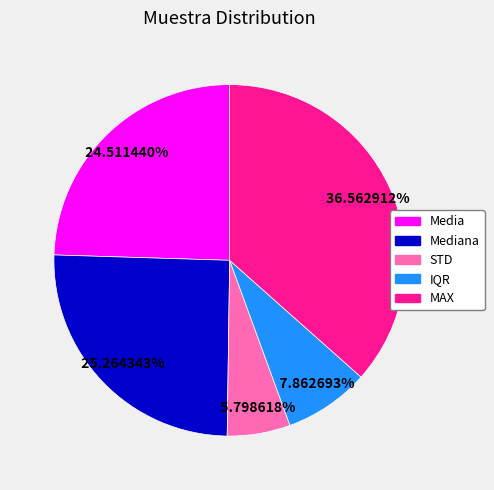

Count the number of slices in the pie.

5